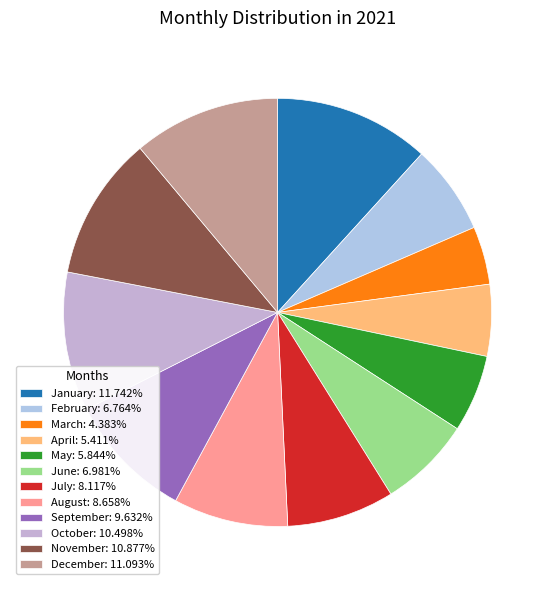

To the nearest percent, what is the average slice percentage?

8%